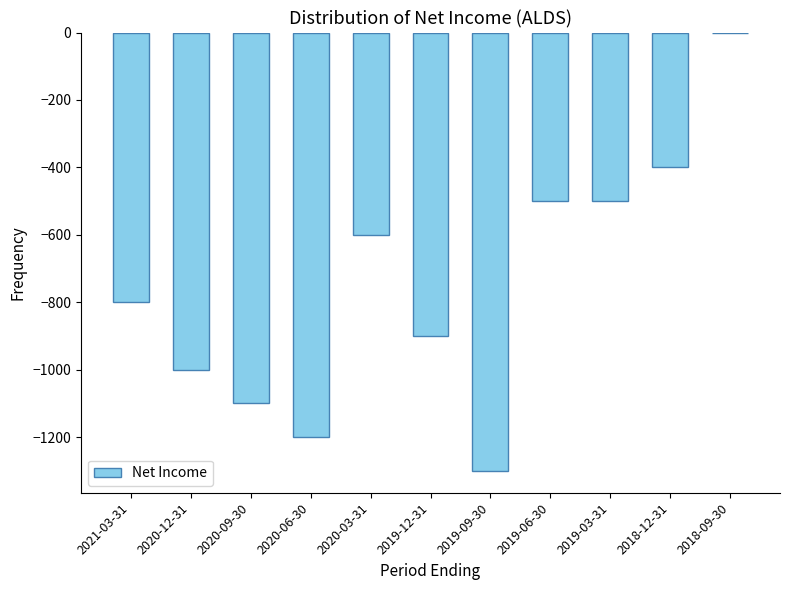

What is the sum of the values at 2021-03-31 and 2020-03-31?

-1400